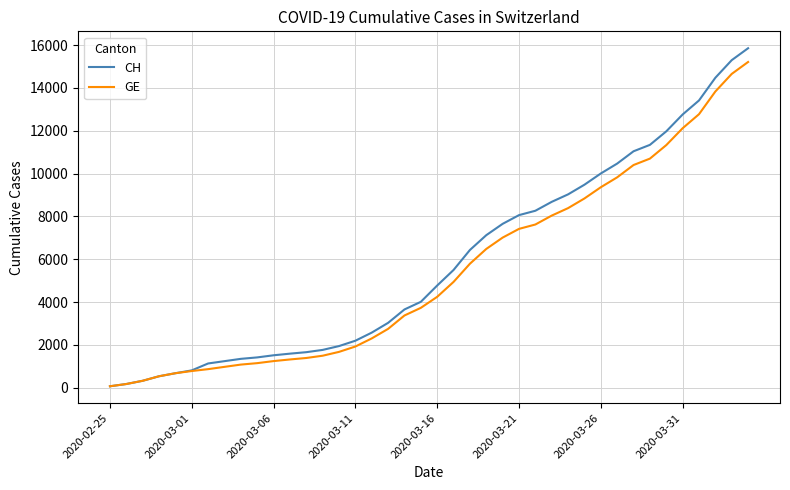

What is the highest value of the GE series?

15208